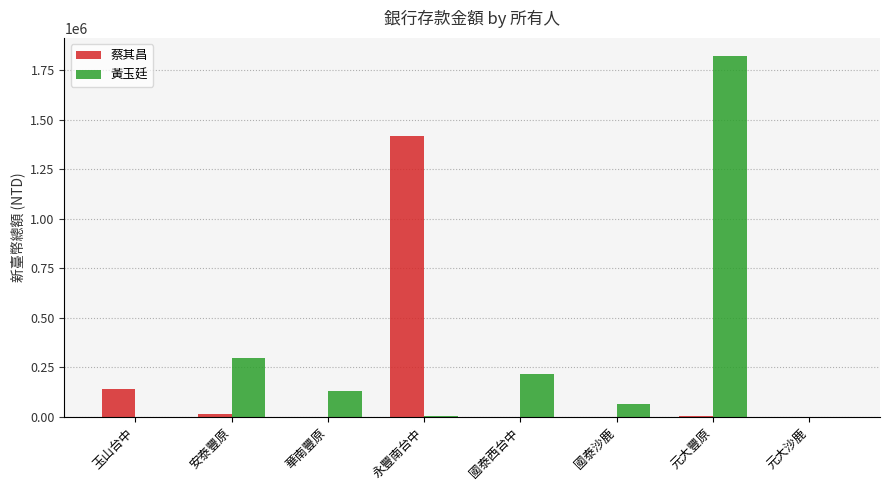

Is the value of 蔡其昌 at 安泰豐原 greater than the value of 黃玉廷 at 華南豐原?

No